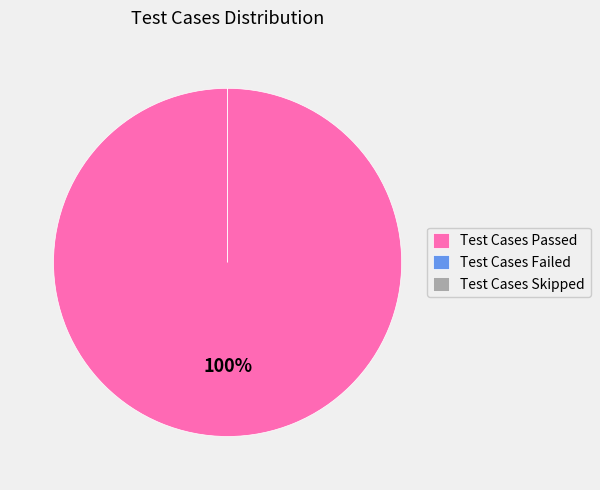

Which slice is the largest?

Test Cases Passed